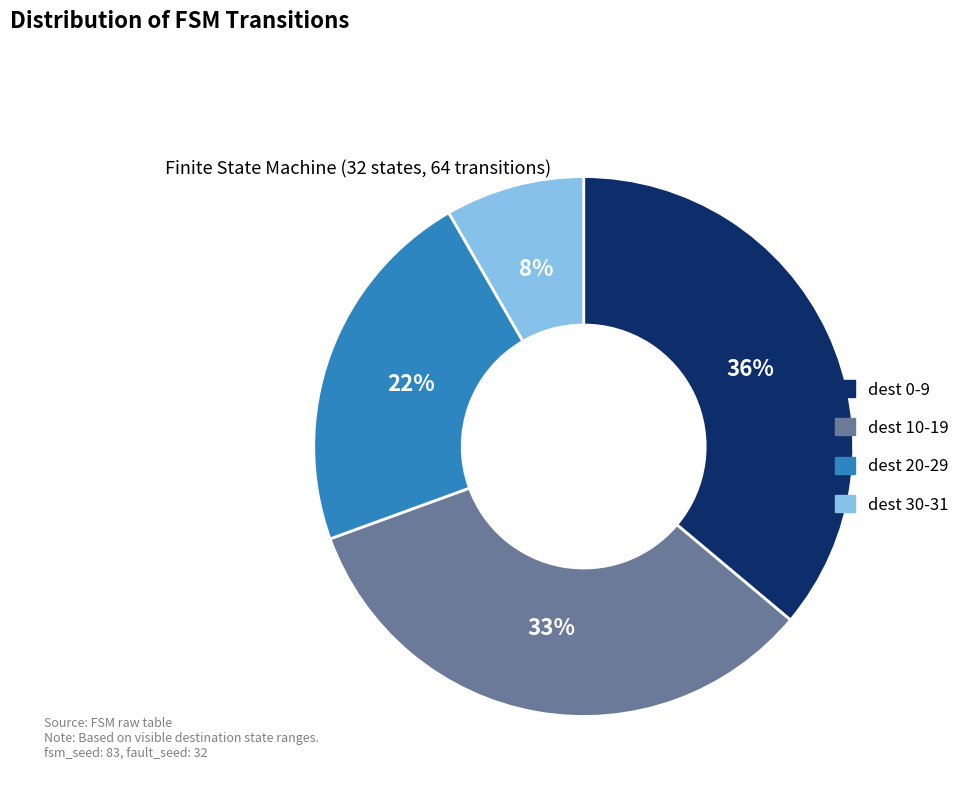

To the nearest percent, what is the average slice percentage?

25%